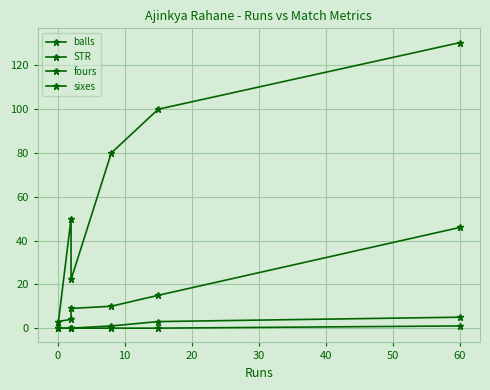

Is this an area chart (filled region under the line)?

No